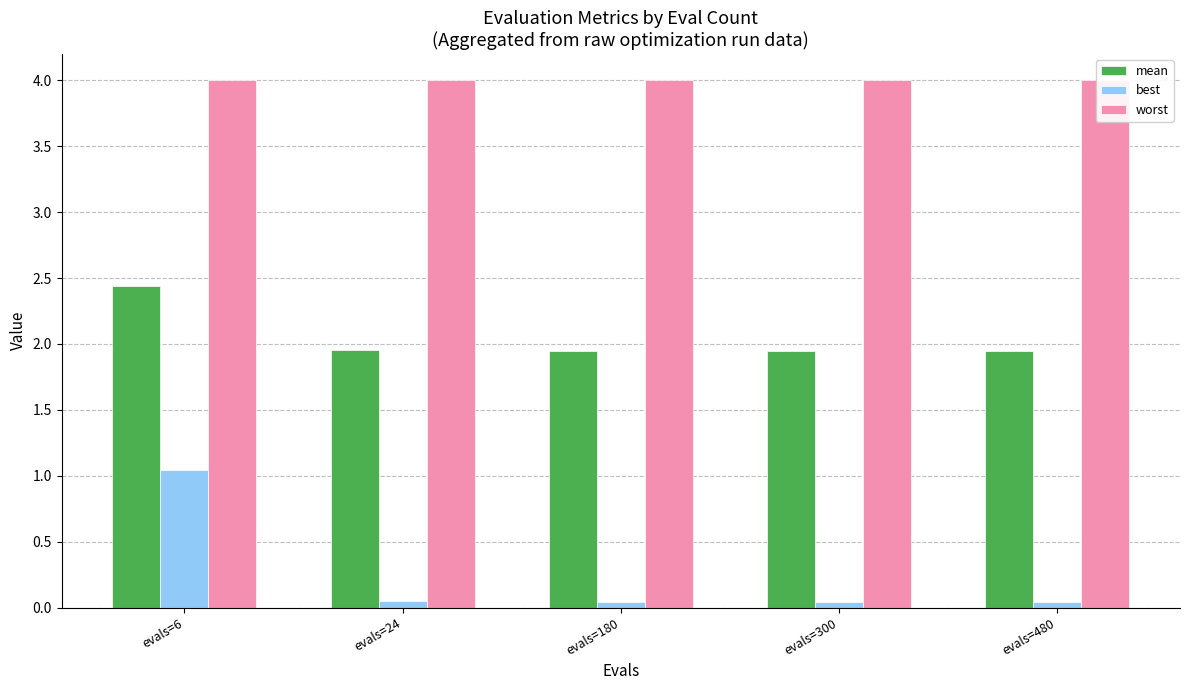

Are the bars grouped side by side (vs. stacked)?

Yes